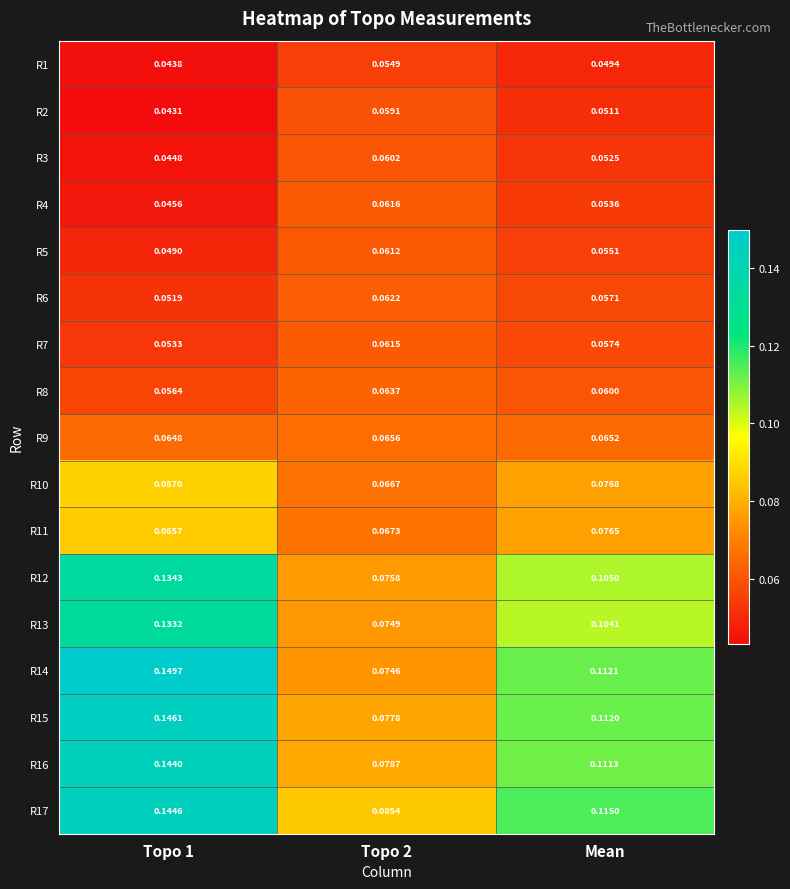

Is the value of R15 at Mean greater than the value of R8 at Mean?

Yes